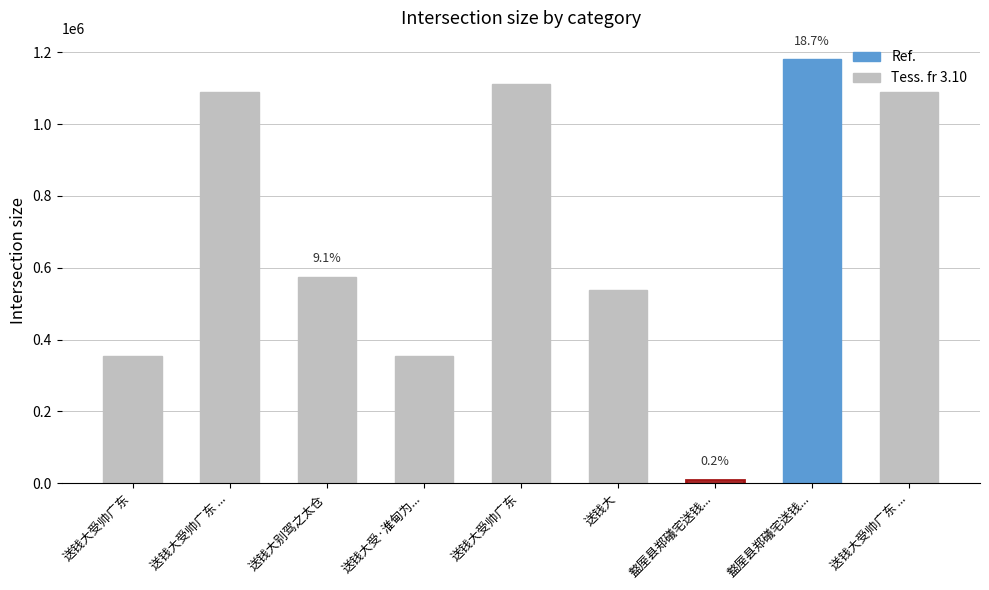

What is the ratio of the value at 送钱大别驾之太仓 to the value at 盩厔县郑礒宅送钱...?

0.5